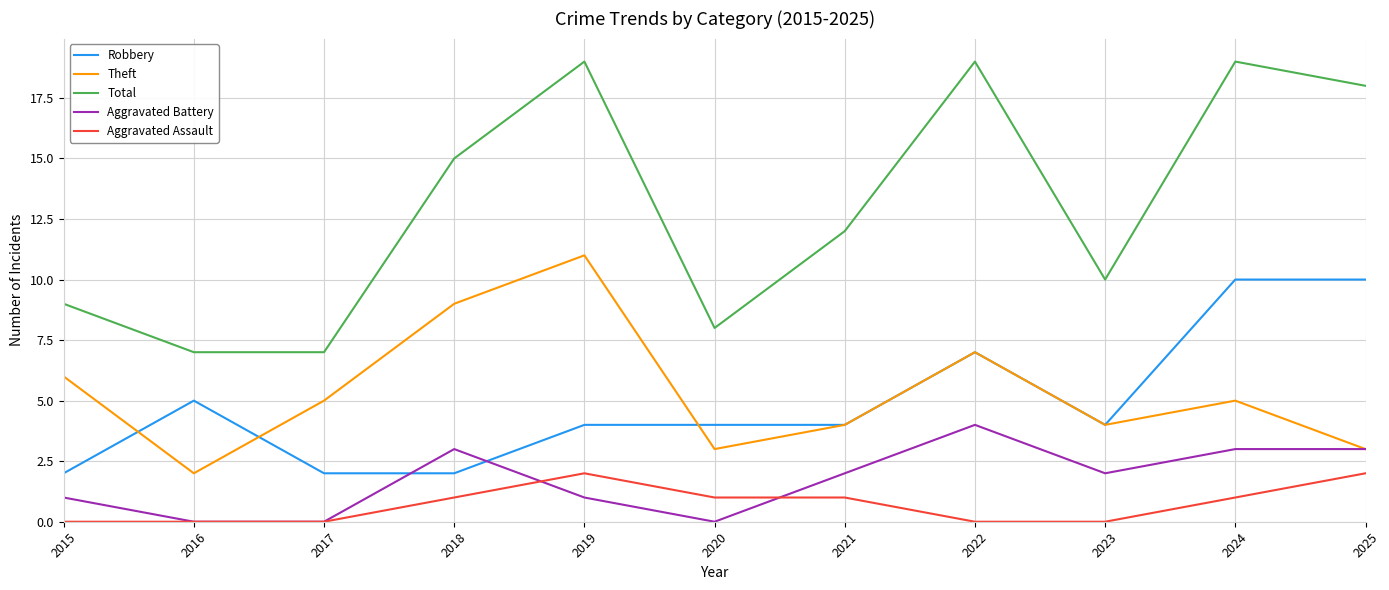

At which label does Theft reach its peak?

2019